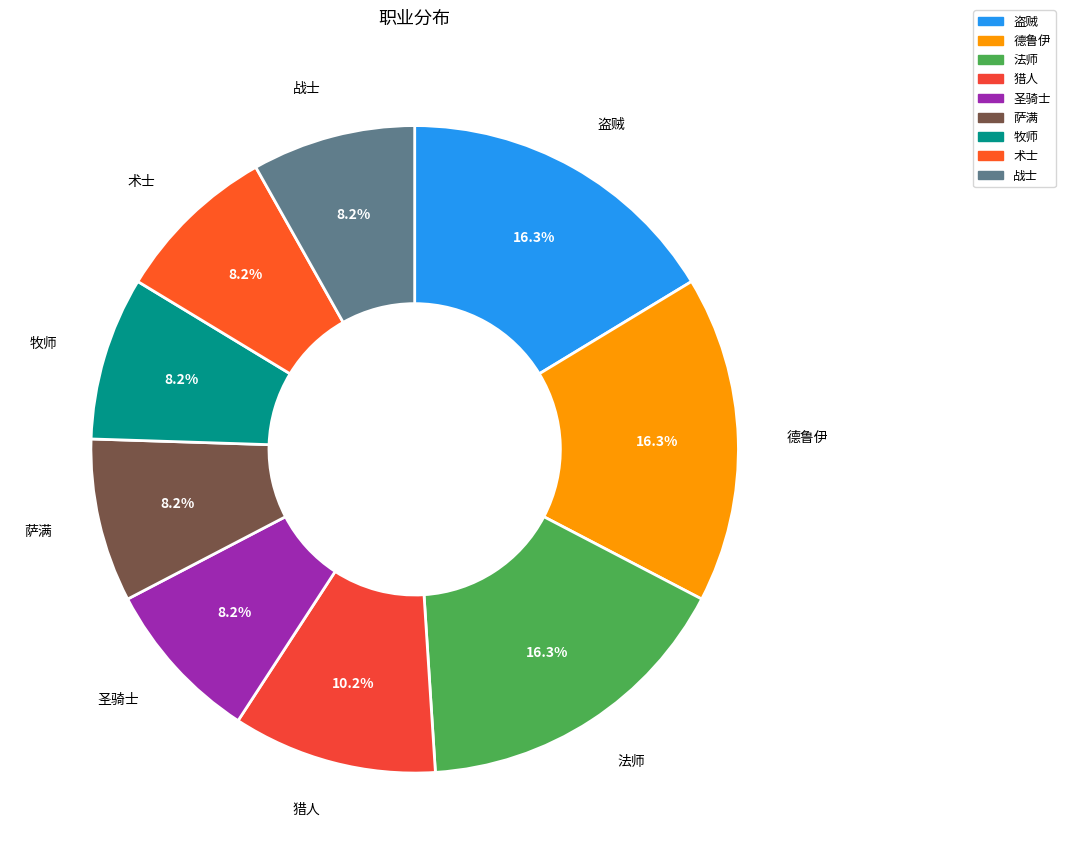

The 圣骑士 slice represents 1% of the pie. True or false?

False